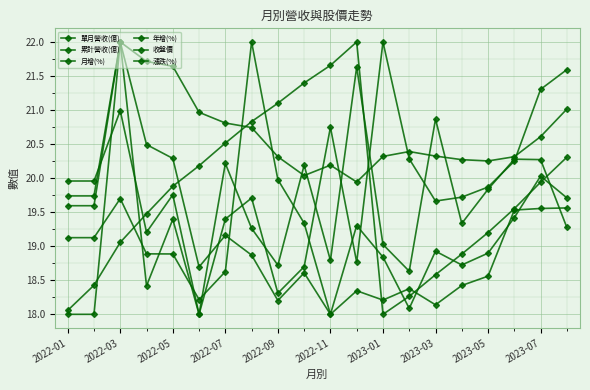

What is the value of the 累計營收(億) point at the 2nd from the left?

18.4